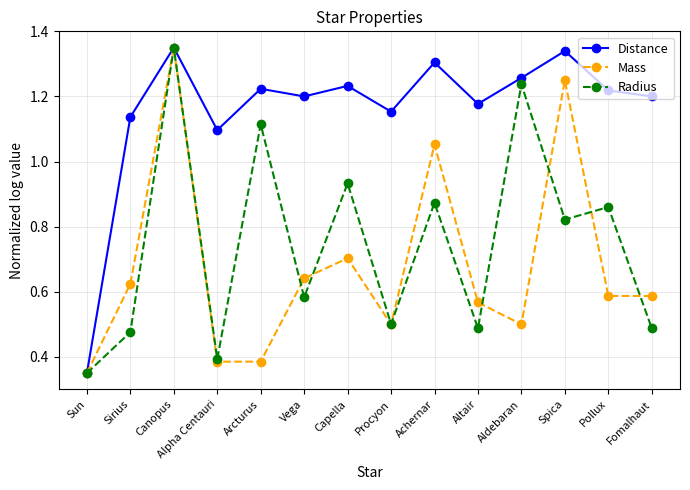

Which series changed the most between Sun and Sirius?

Distance